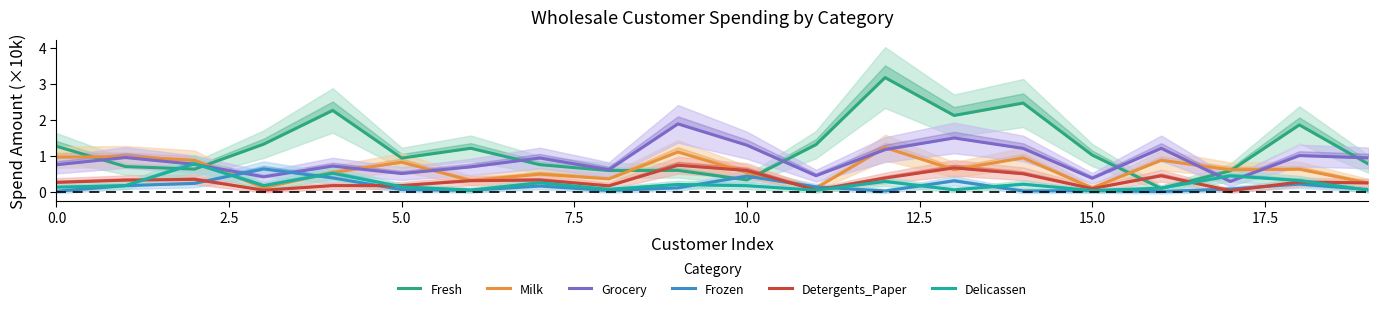

At which label is Grocery closest to 1?

18